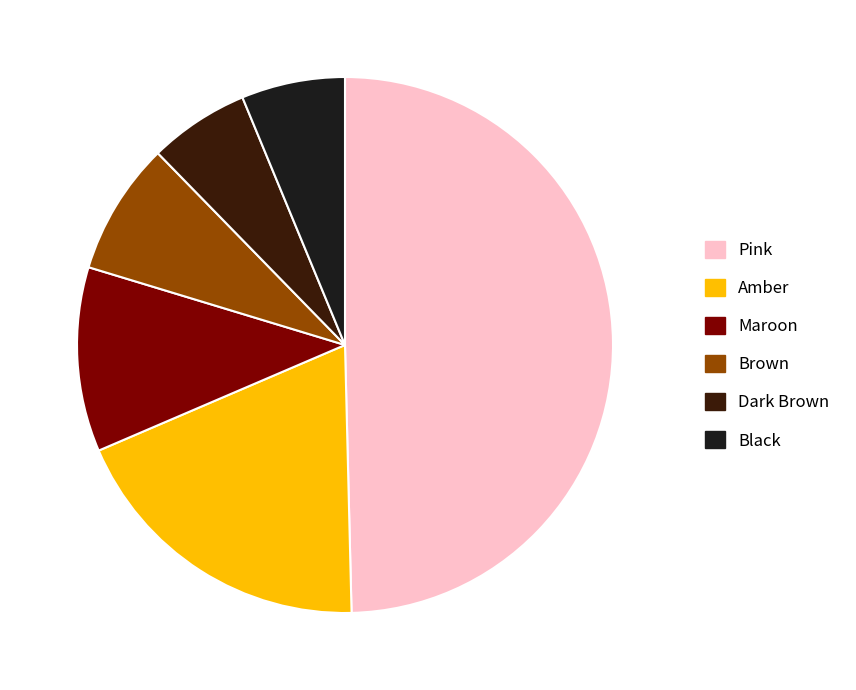

To the nearest percent, what percentage of the pie is Pink?

50%